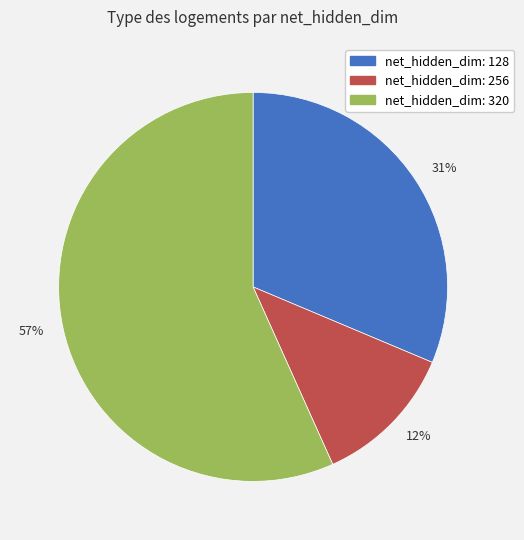

Between 12% and 57%, which is larger?

57%